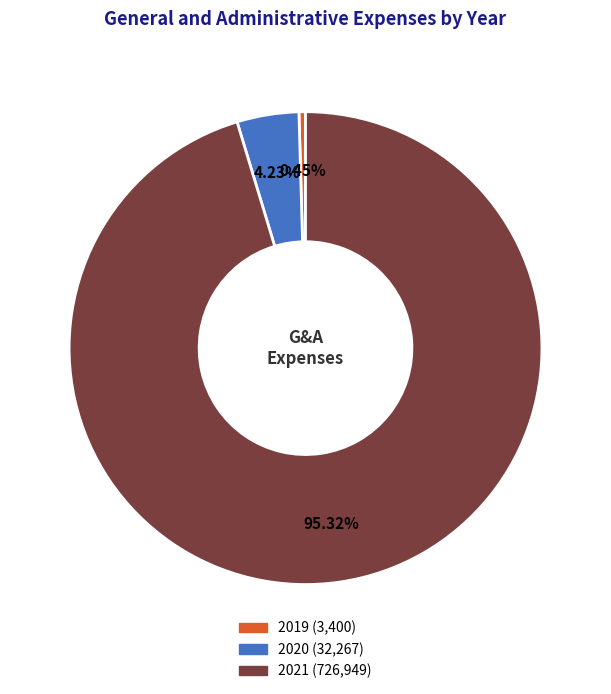

The 2021 slice represents 95% of the pie. True or false?

True